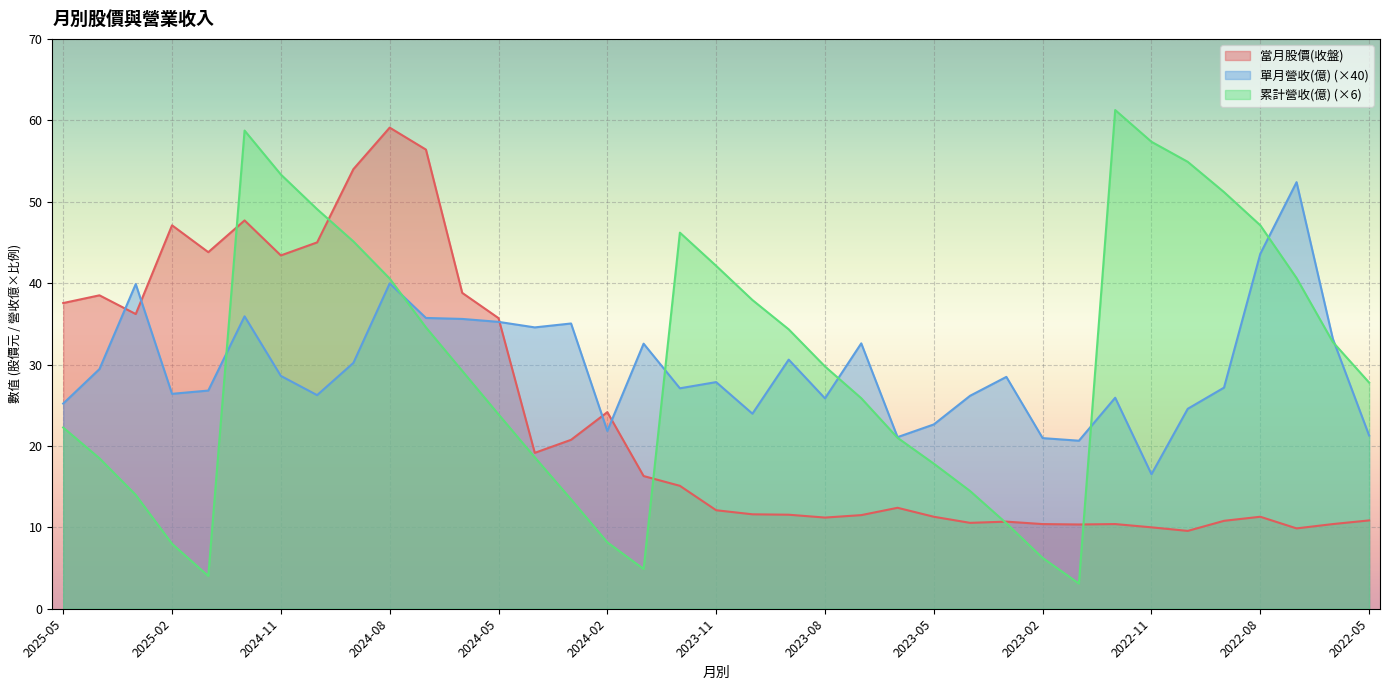

What is the value of the 累計營收(億) point at the 35th from the left?

40.6